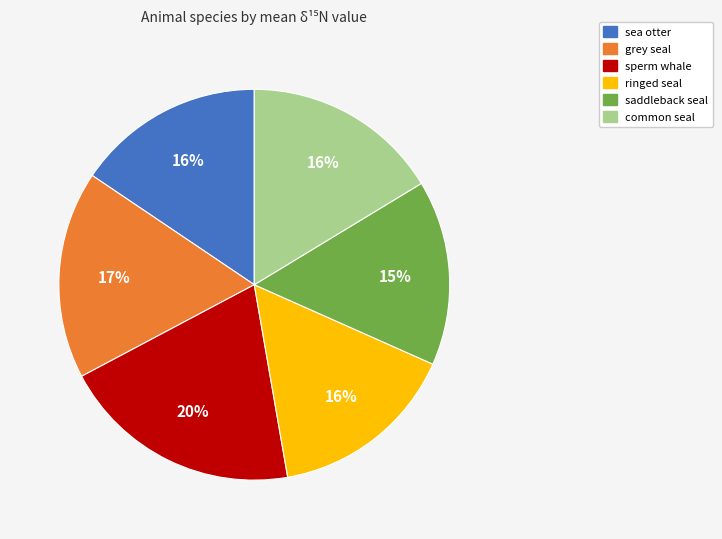

Is there a majority slice in this chart?

No